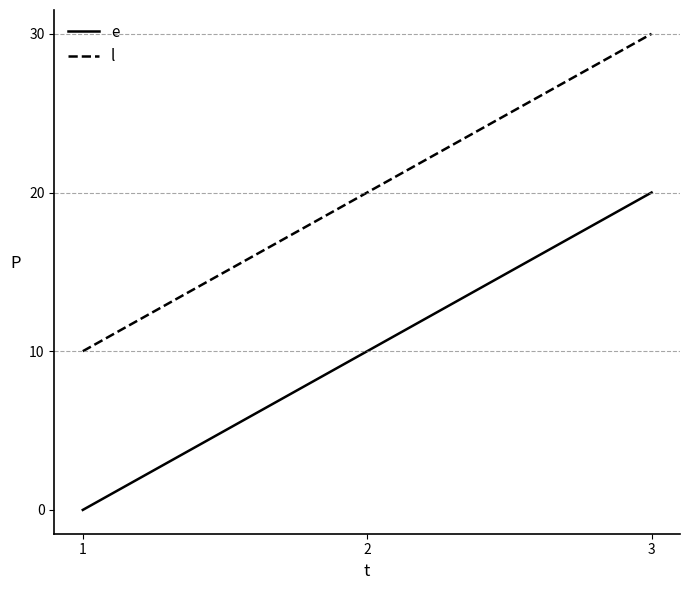

What is the sum of all l values?

60